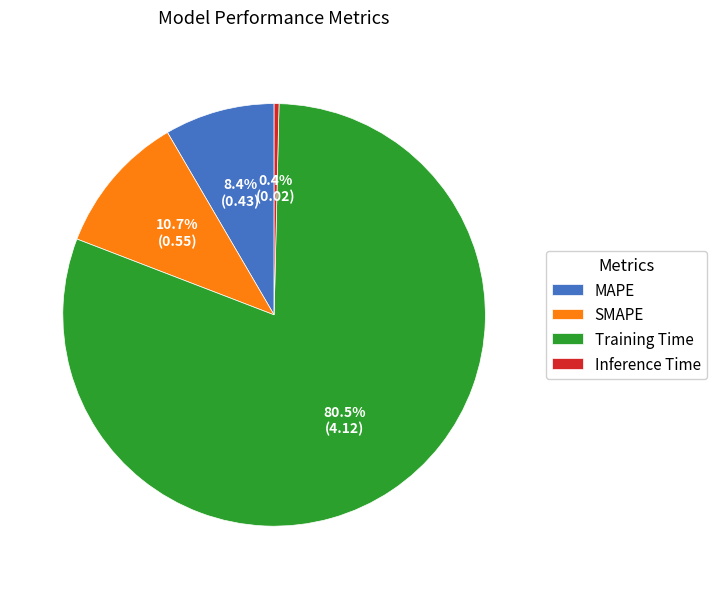

How many segments does this pie chart have?

4